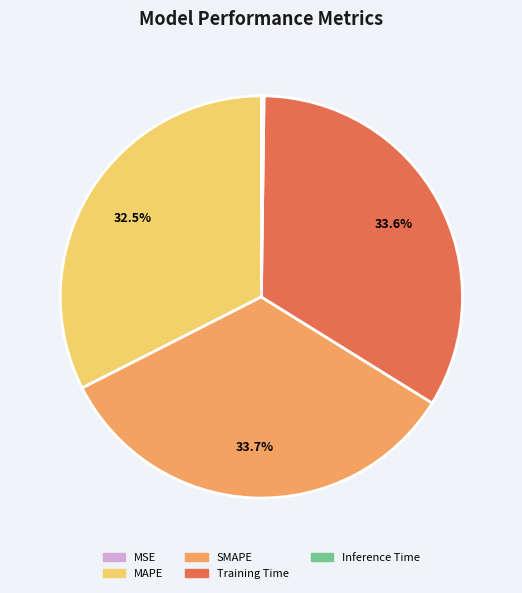

What percentage is NOT represented by Training Time?

66.4%